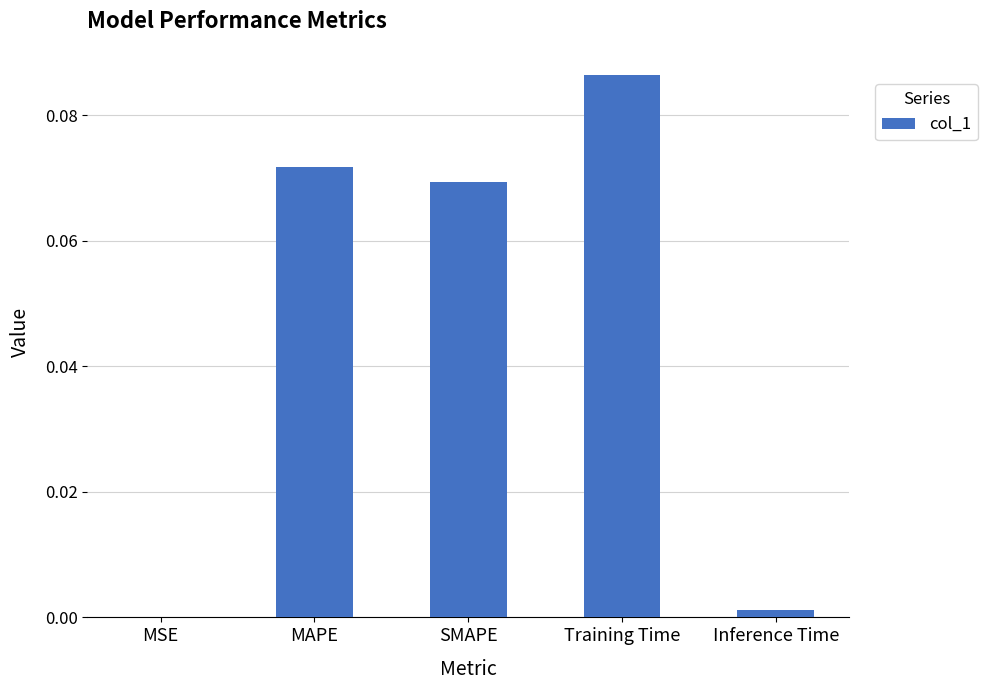

Between MSE and Training Time, which is larger?

Training Time